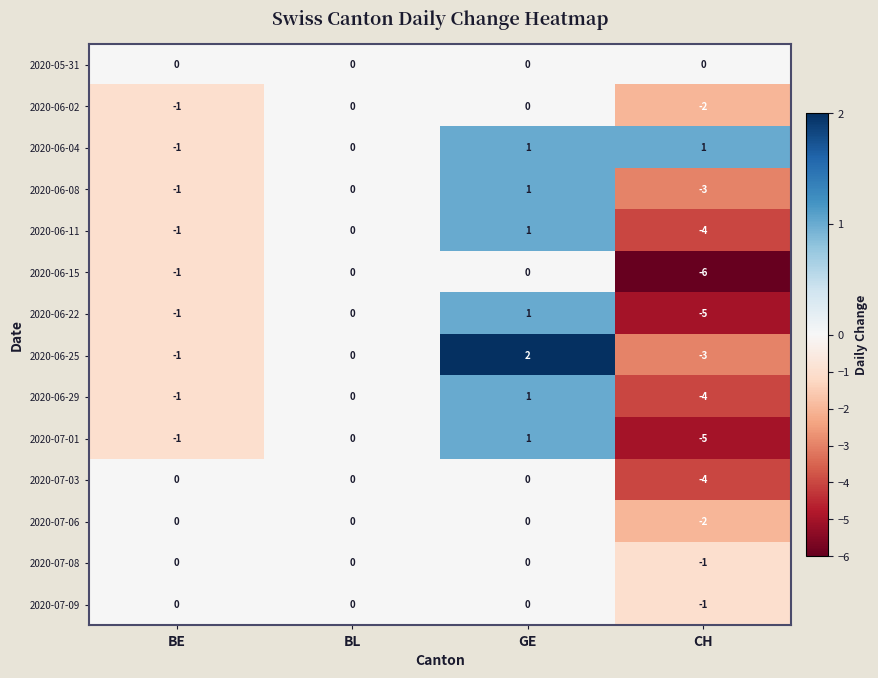

Is it true that 2020-06-08 equals -1 at BE?

True